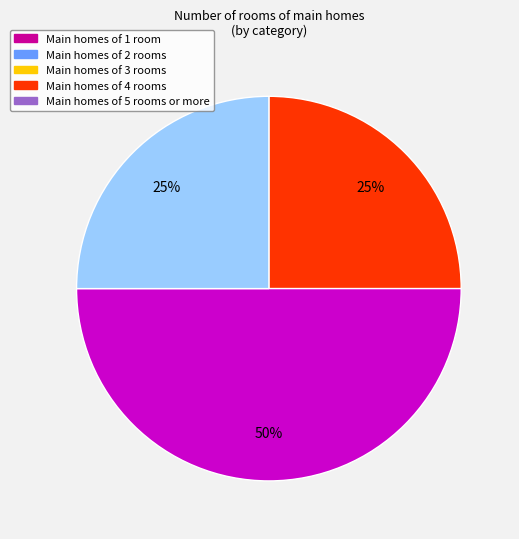

How many segments does this pie chart have?

3